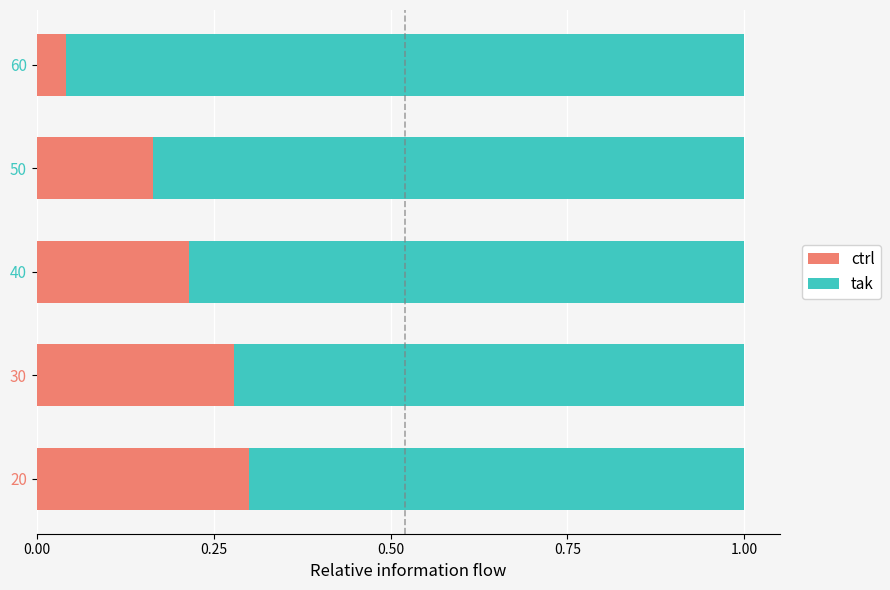

How many data points does each series have?

5